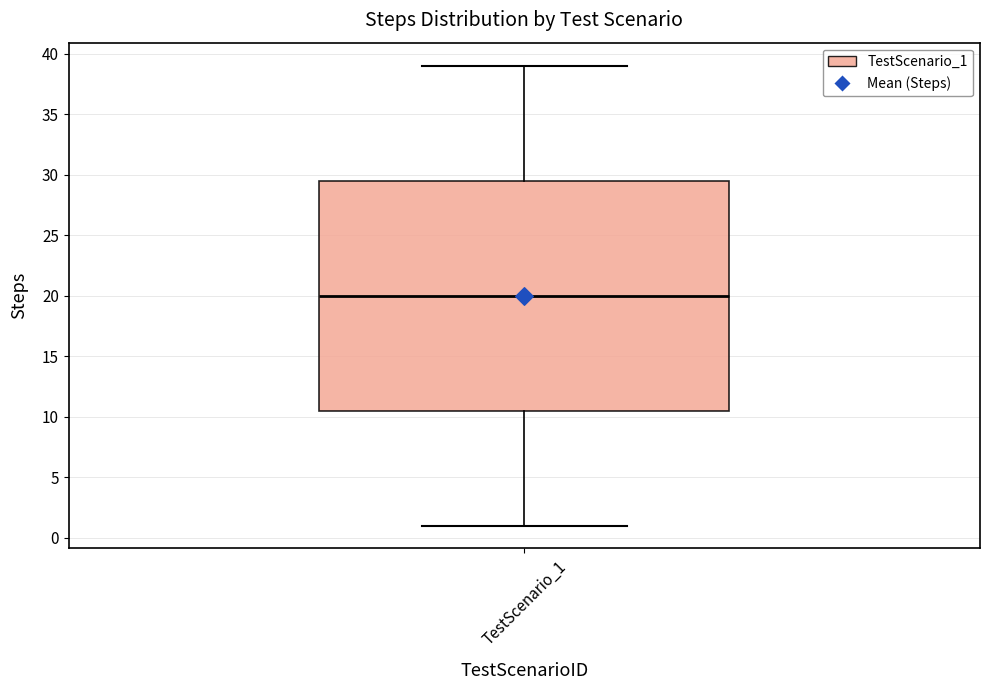

Transcribe this box plot: give where the median line is, the range the box spans, and where the two whiskers end, as read against the y-axis. The values are not printed on the chart, so give them approximately, as read against the axis.

median 20.0, box 10.5 to 29.5, whiskers 1.0 to 39.0